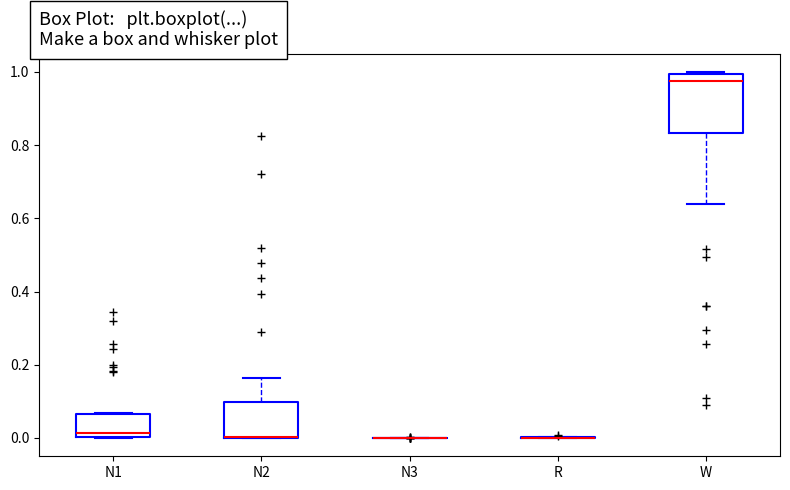

Reading left to right, transcribe this box plot: for each box, give where its median line is, the range the box spans, and where its two whiskers end, as read against the y-axis. The values are not printed on the chart, so give them approximately, as read against the axis.

N1: median 0.02, box 0.00 to 0.06, whiskers 0.00 to 0.06
N2: median 0.00 (drawn on the box's lower edge), box 0.00 to 0.10, whiskers 0.00 to 0.16
N3: box collapsed to a line at 0.00, whiskers 0.00 to 0.00
R: box collapsed to a line at 0.00, whiskers 0.00 to 0.00
W: median 0.98, box 0.84 to 1.00, whiskers 0.64 to 1.00